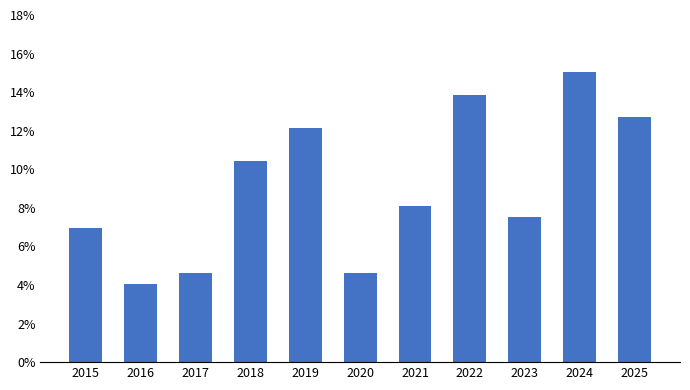

Does the chart contain any negative values?

No